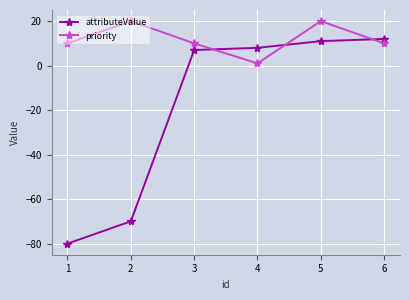

Rank the series by their maximum value, from lowest to highest.

attributeValue, priority